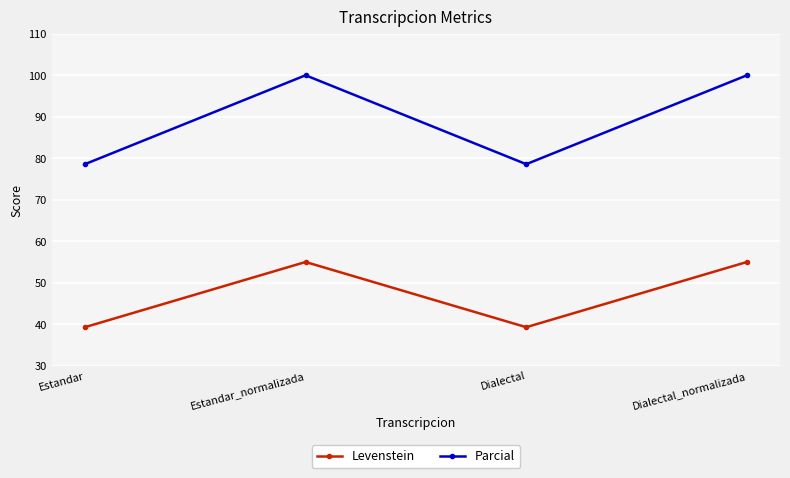

True or false: Parcial and Levenstein intersect in this chart.

False